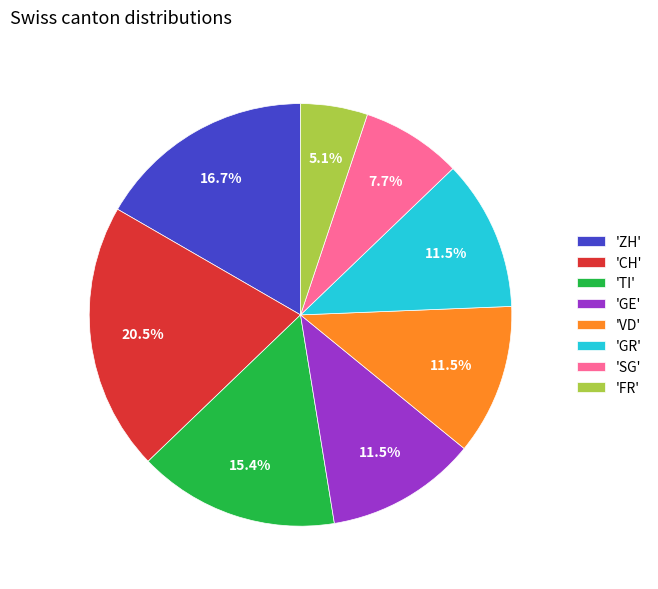

Count the number of slices in the pie.

8